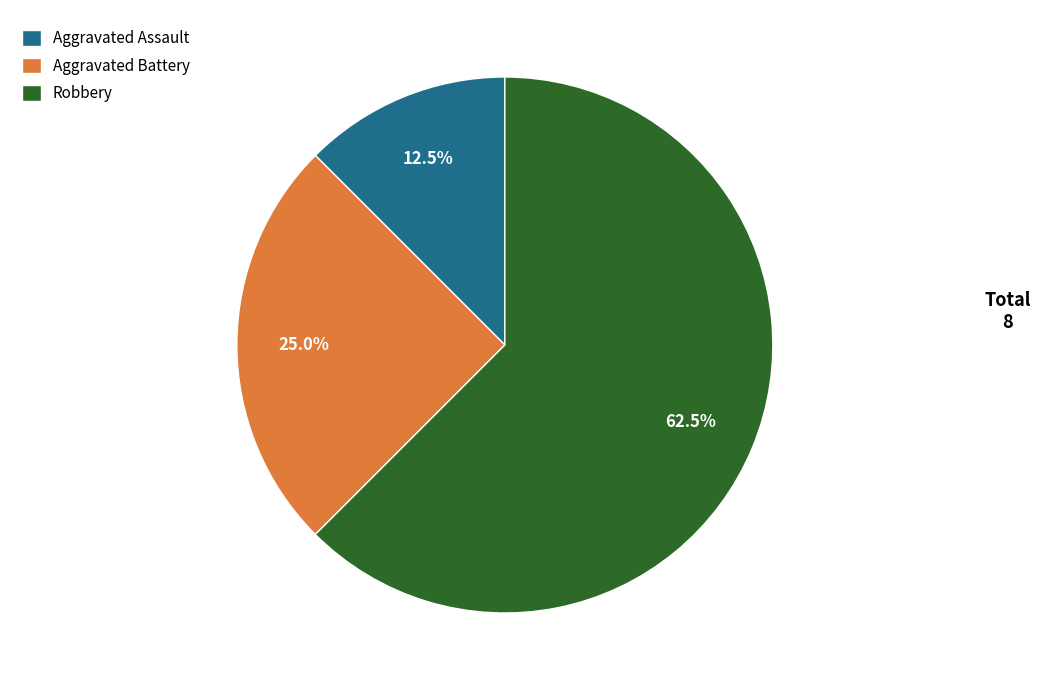

How many segments does this pie chart have?

3